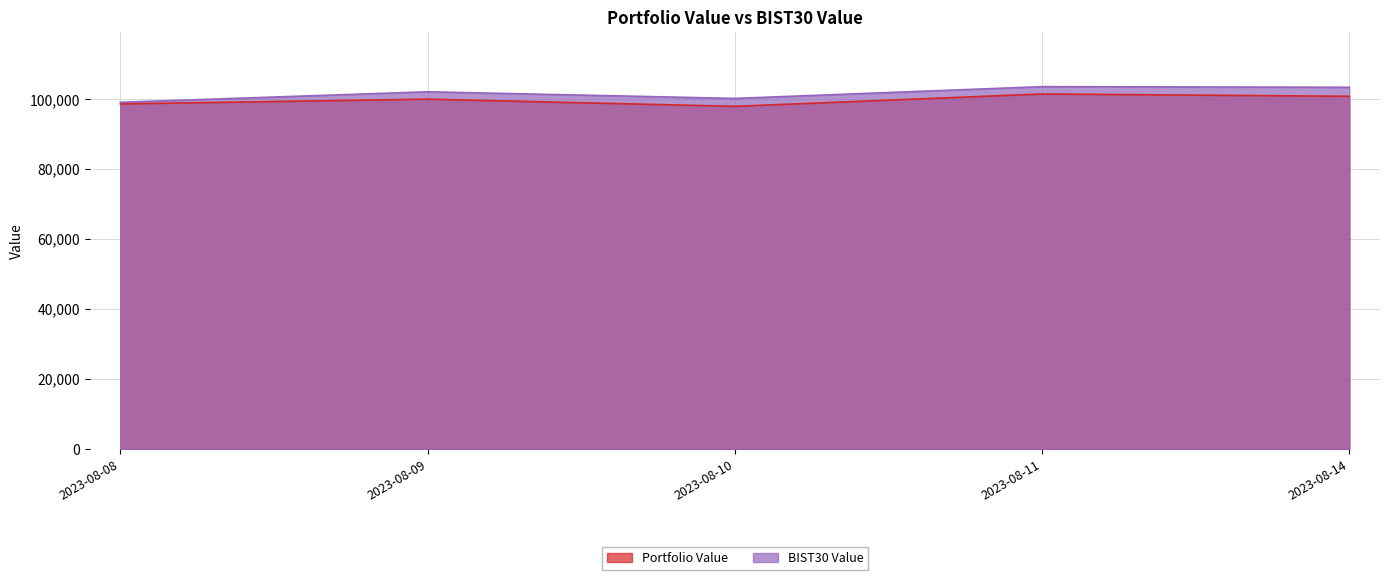

Between 2023-08-10 and 2023-08-11, which series saw the biggest shift?

Portfolio Value